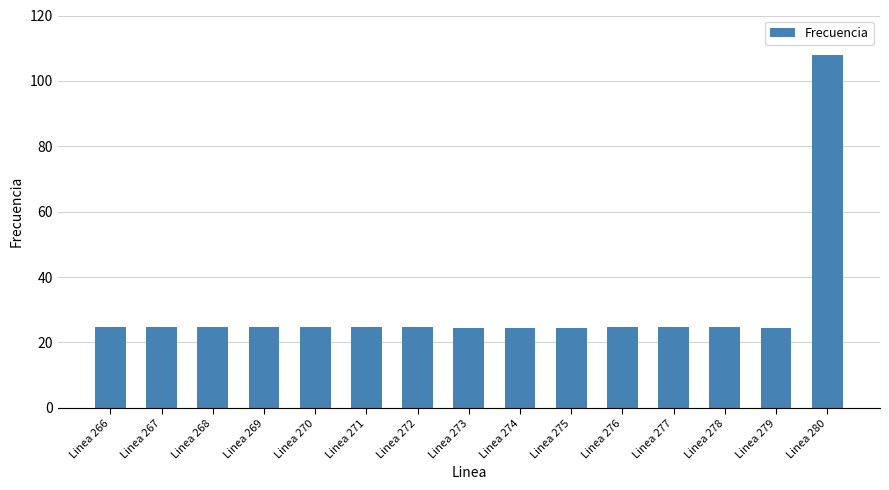

What is the difference between the values at Linea 280 and Linea 266?

83.0